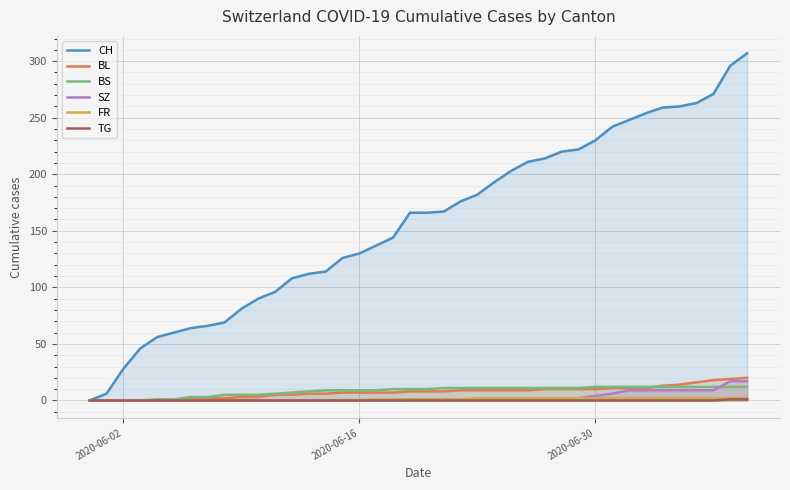

Which series has the widest spread of values?

CH